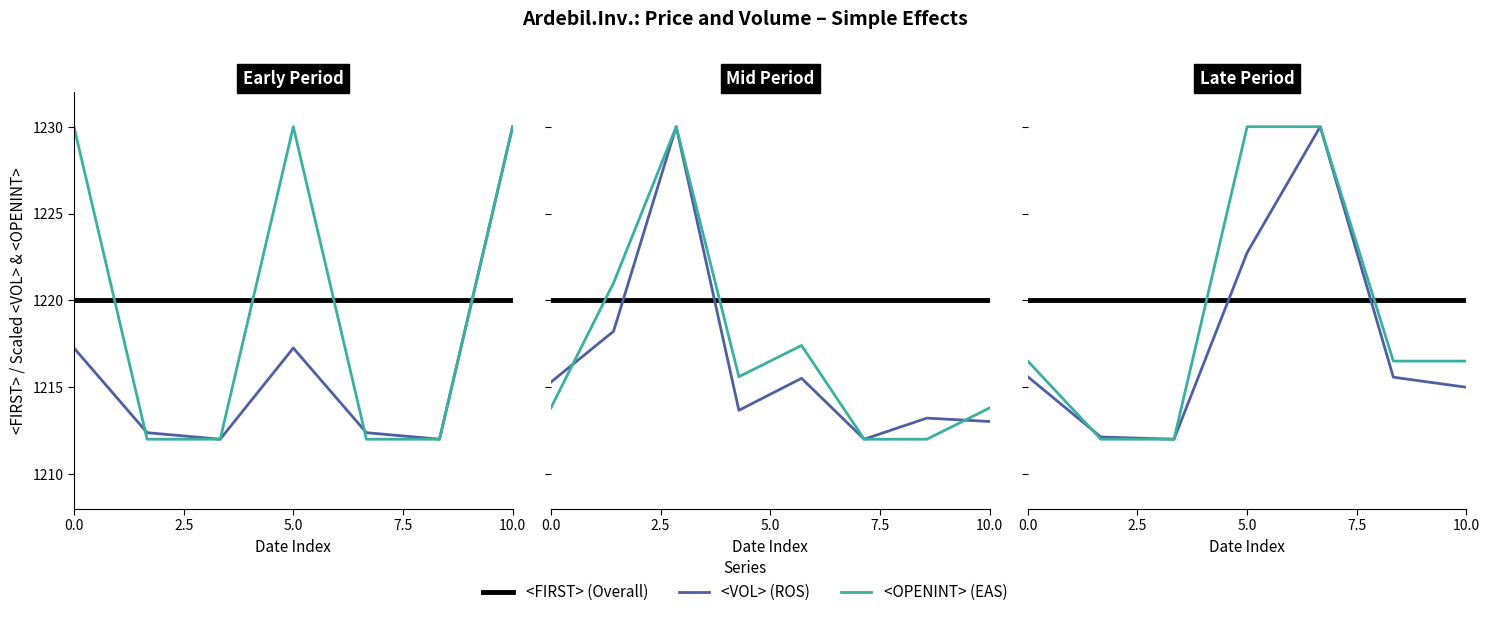

How many lines are shown in the chart?

3